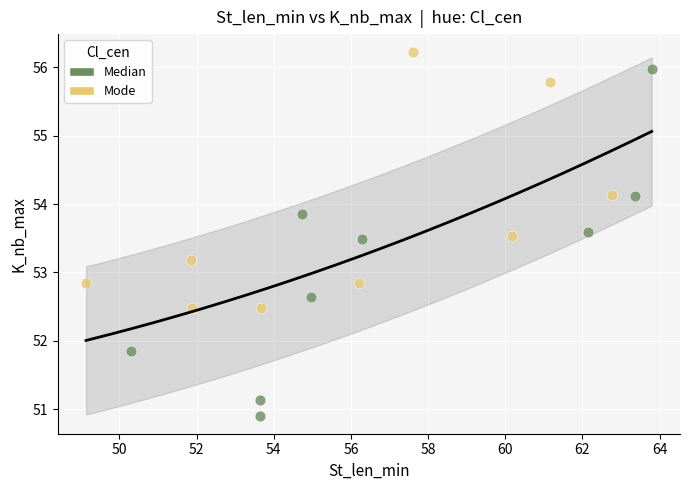

Which series contains the highest Y value?

Mode